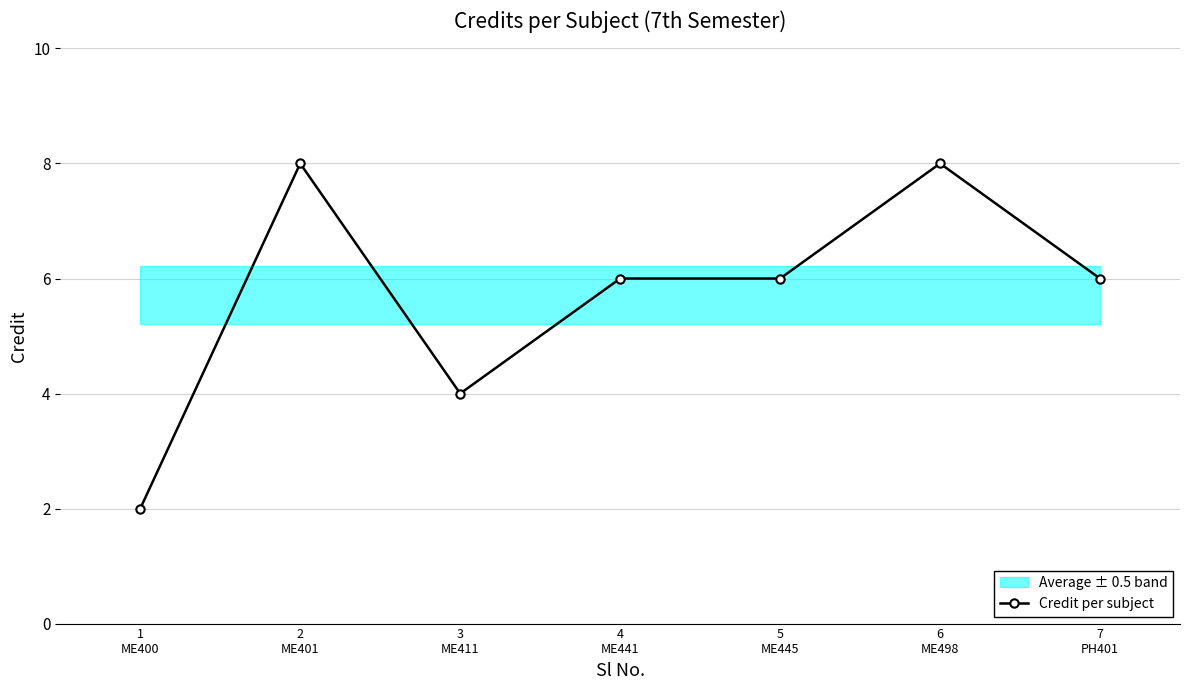

The value at 7
PH401 is 6. True or false?

True